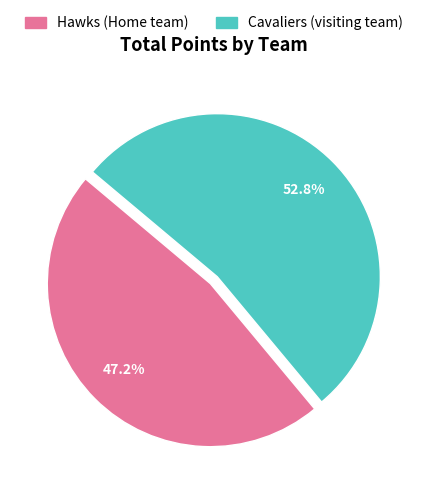

Combined, do Hawks (Home team) and Cavaliers (visiting team) account for over 50%?

Yes